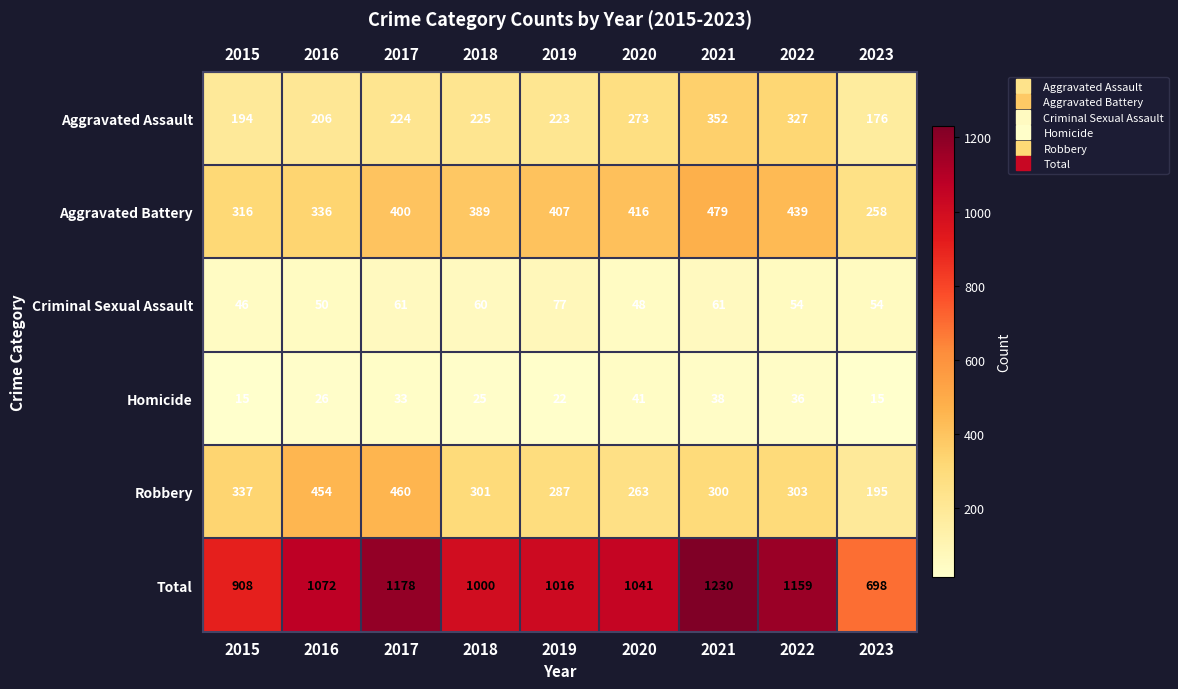

What is the difference between the Total values at 2023 and 2018?

302